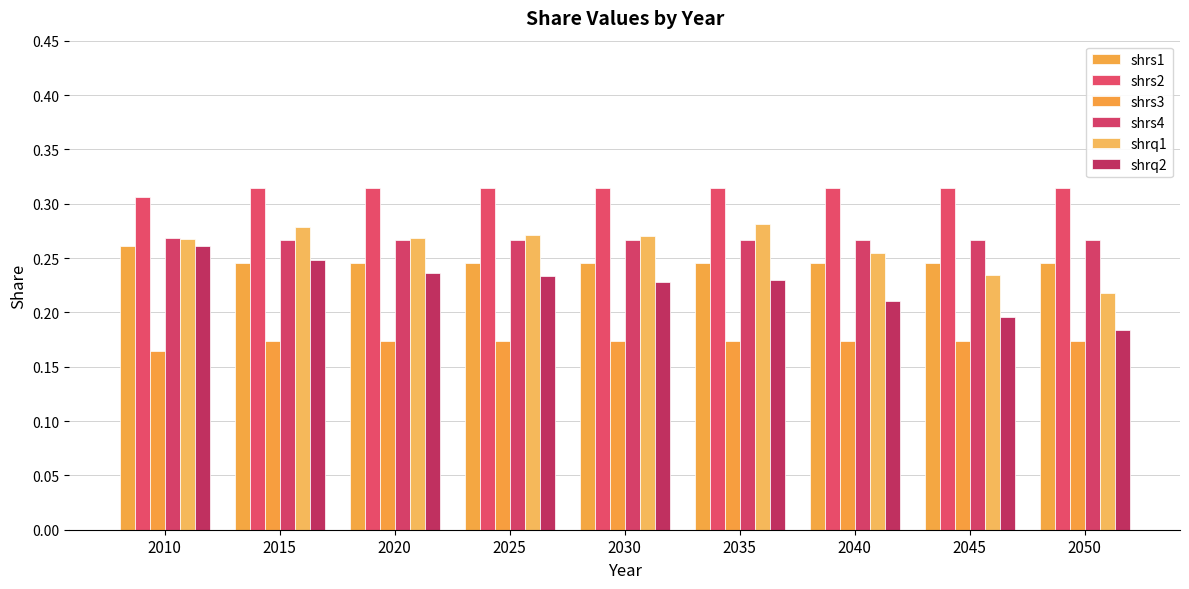

Which series has the largest total across all categories?

shrs2